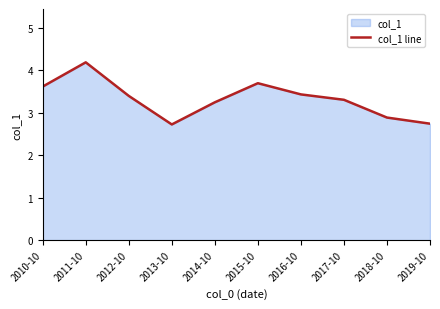

Is it true that the value at 2019-10 is 2.7?

True